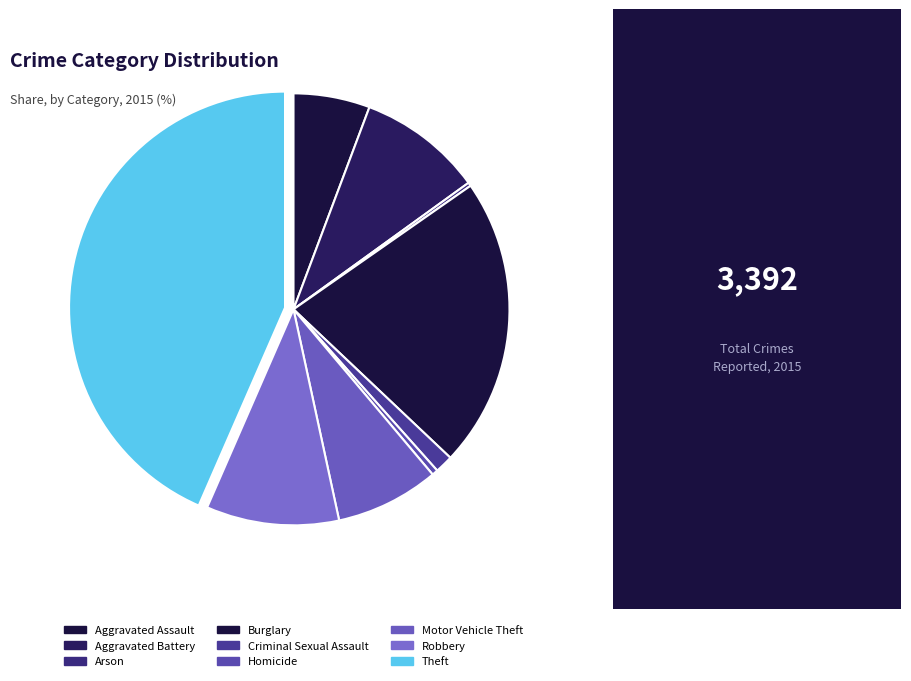

Which slice is the smallest?

Arson